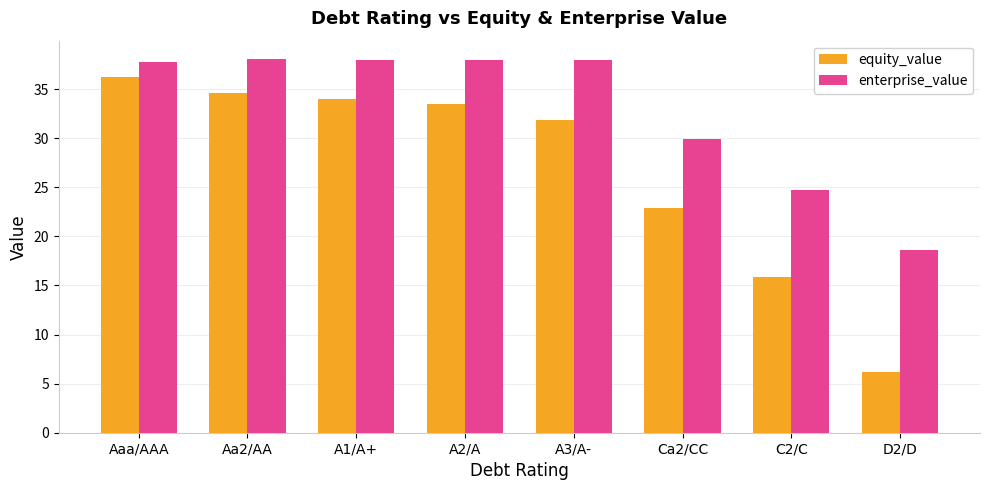

Between Aa2/AA and D2/D, which series saw the biggest shift?

equity_value